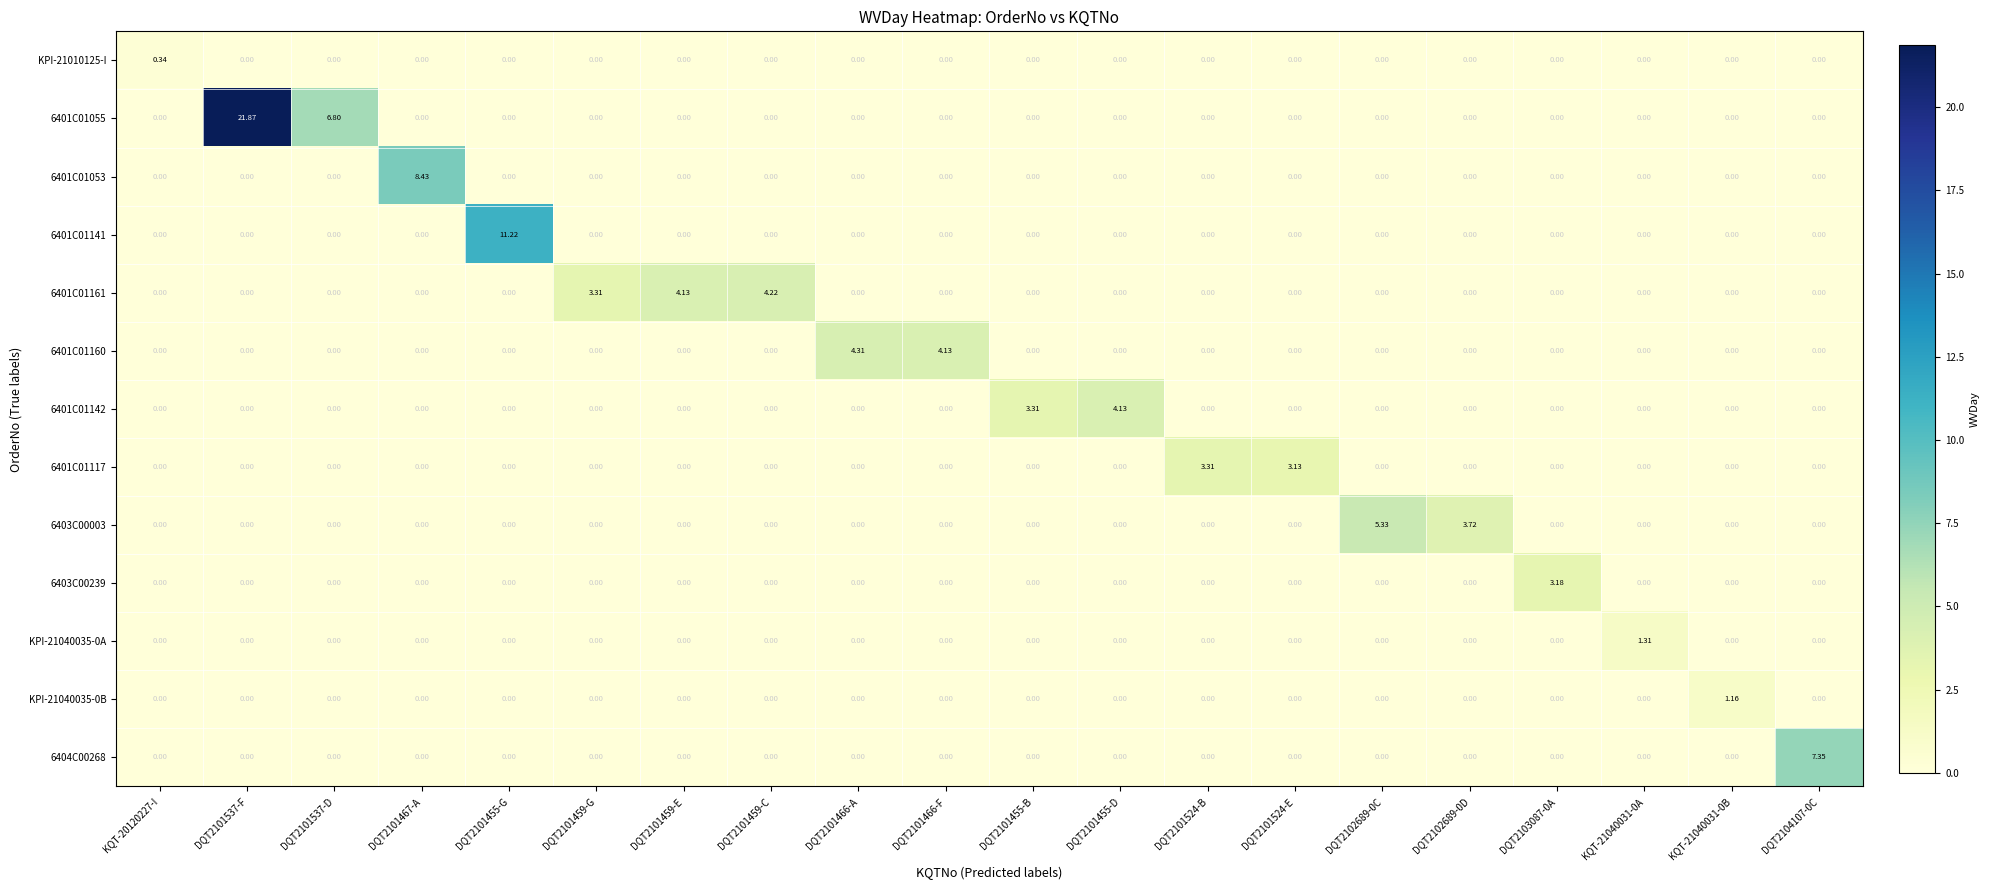

How many data points in 6401C01117 are above 0?

2